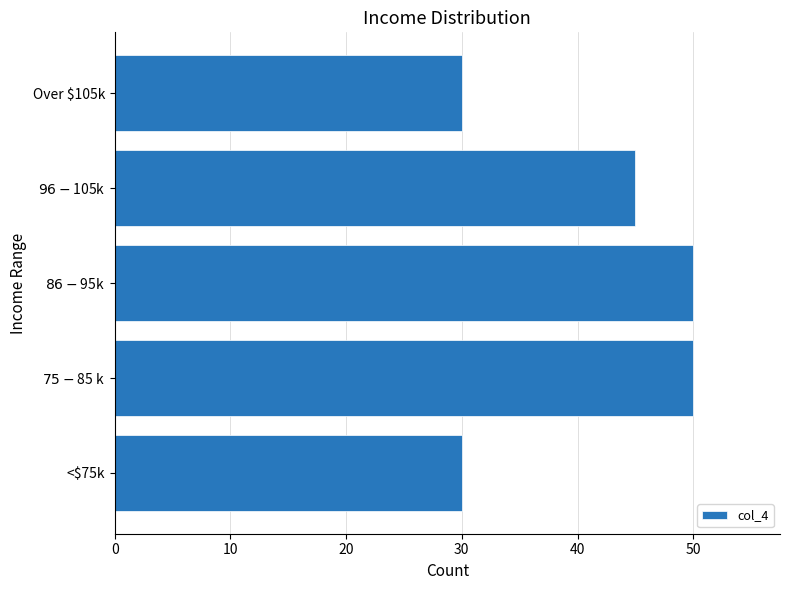

What is the greatest value displayed?

50